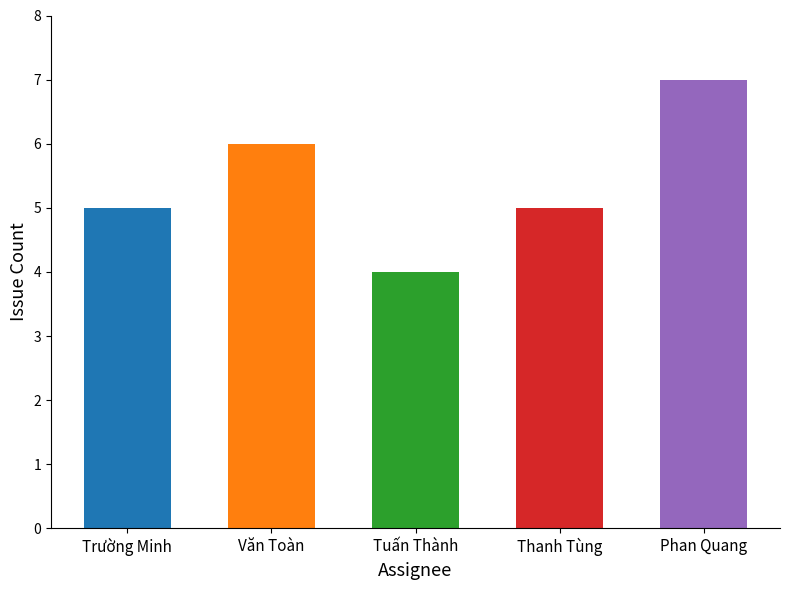

Which category has the highest value across all series?

Phan Quang